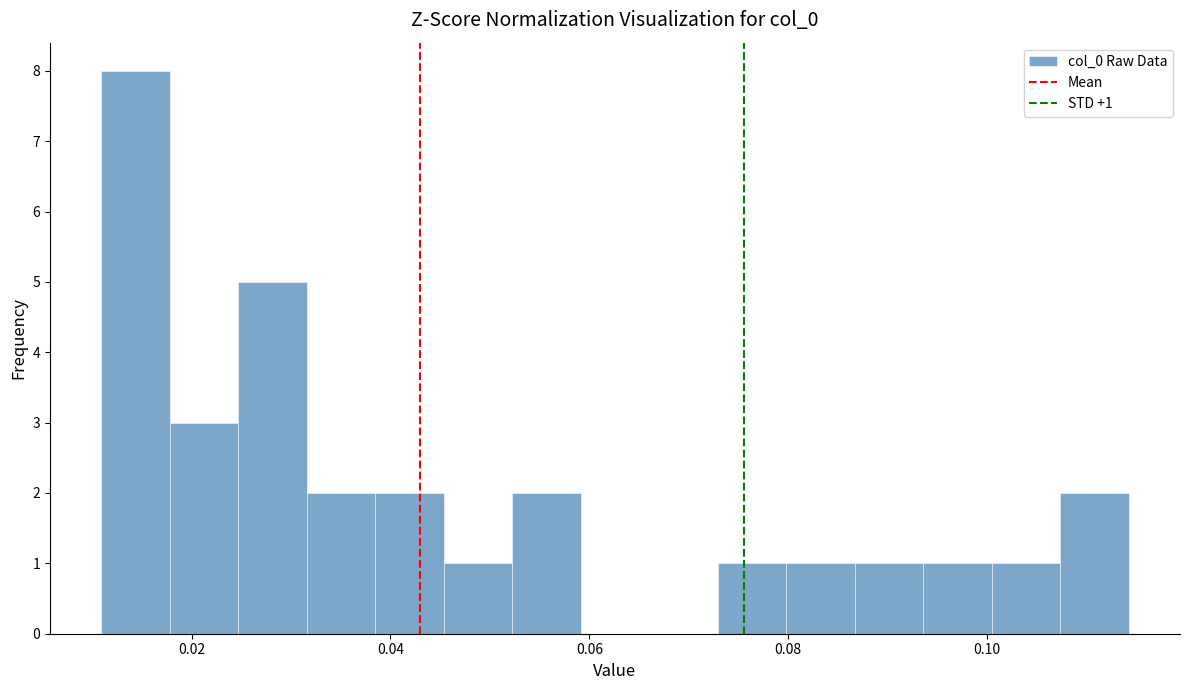

Around what value on the x-axis is the tallest bar? Give the approximate position of its centre, as read against the axis.

0.014